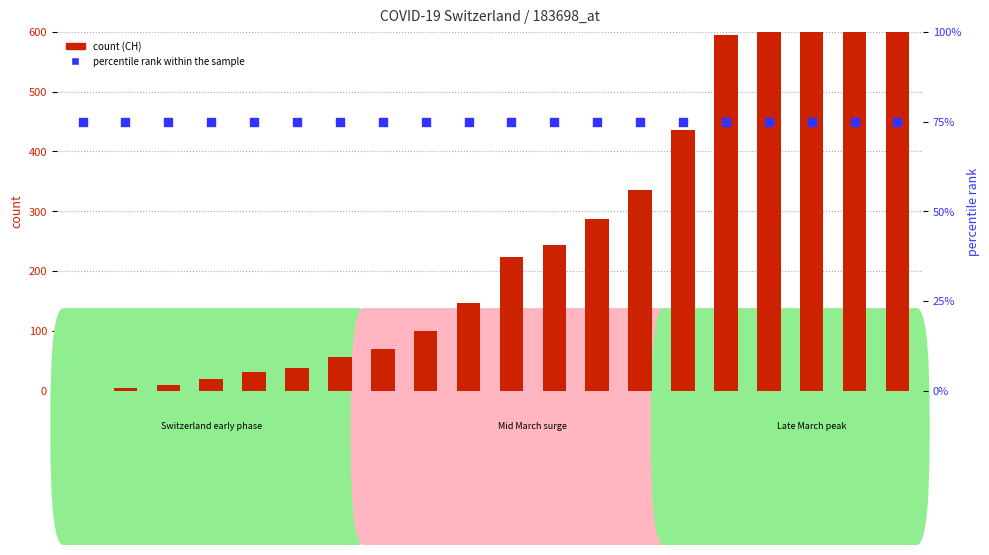

Which series has the largest total across all categories?

CH (count)